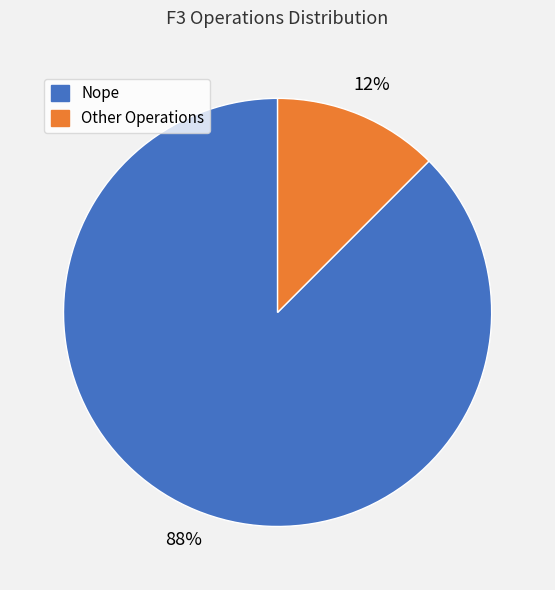

Is there any slice that represents more than half of the pie?

Yes